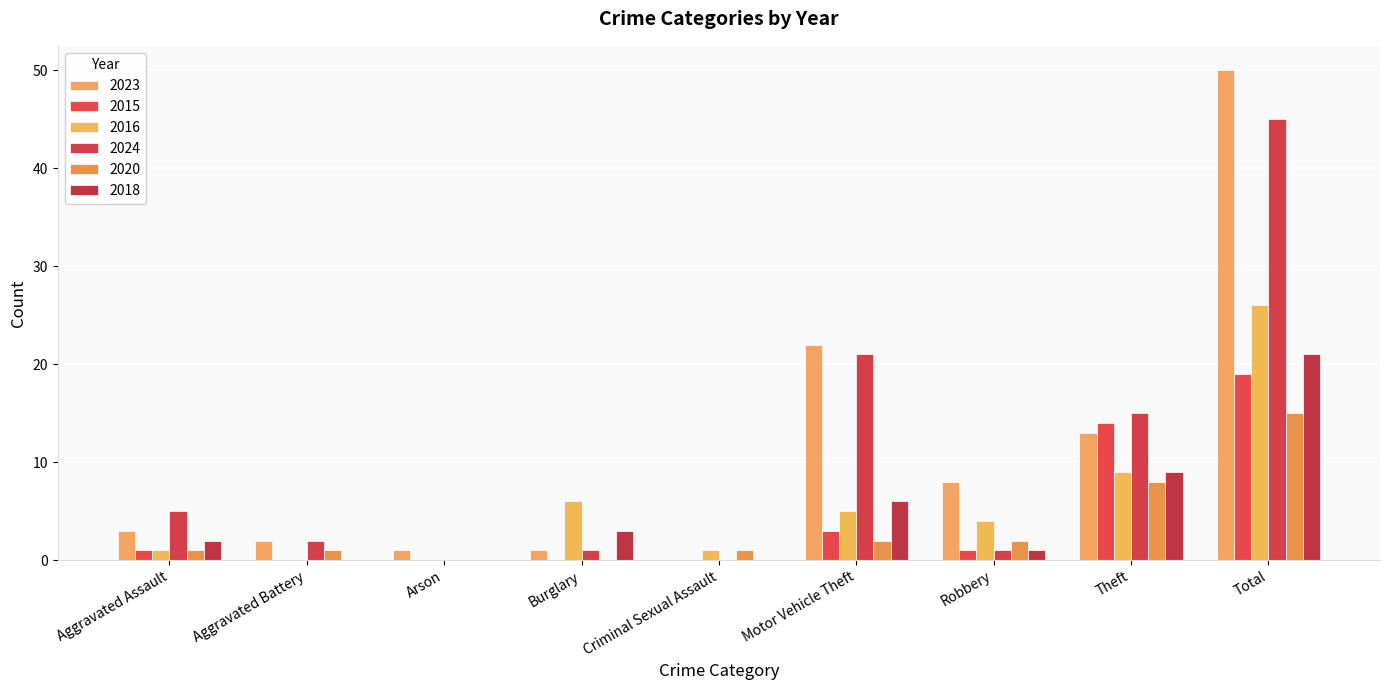

Is it true that 2016 equals 0 at Arson?

True